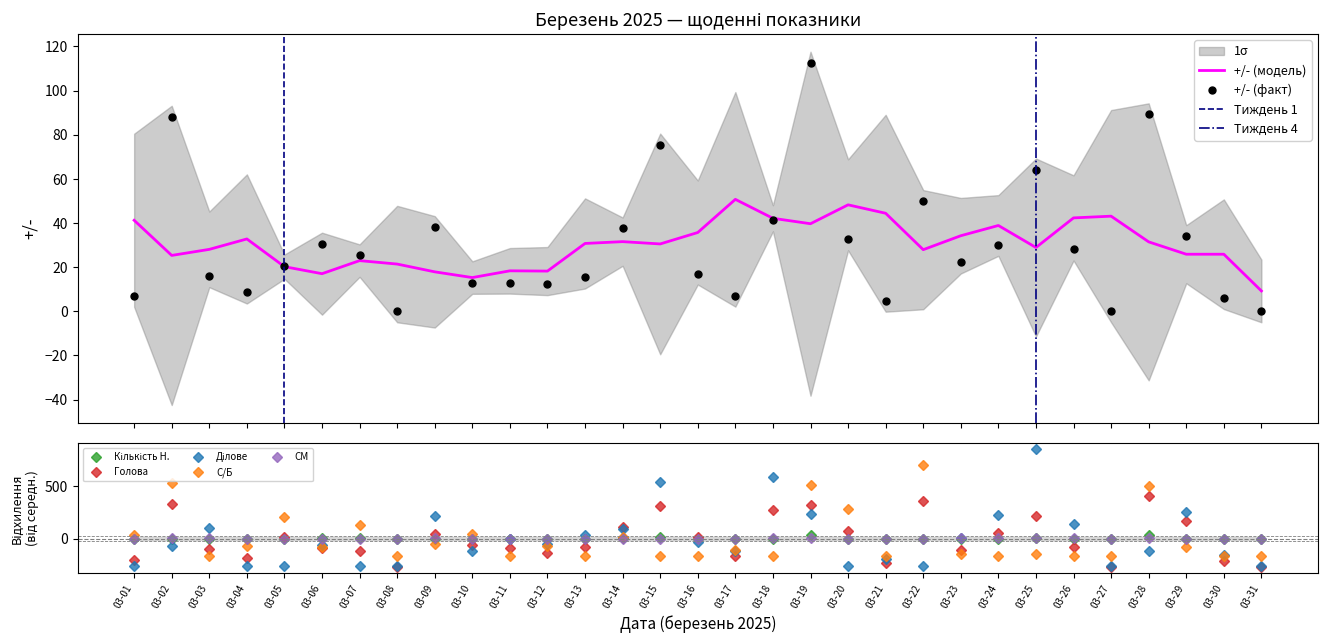

At 03-23, list the series in order from largest to smallest.

+/-, Ділове, СМ, Кількість Н., Голова, С/Б